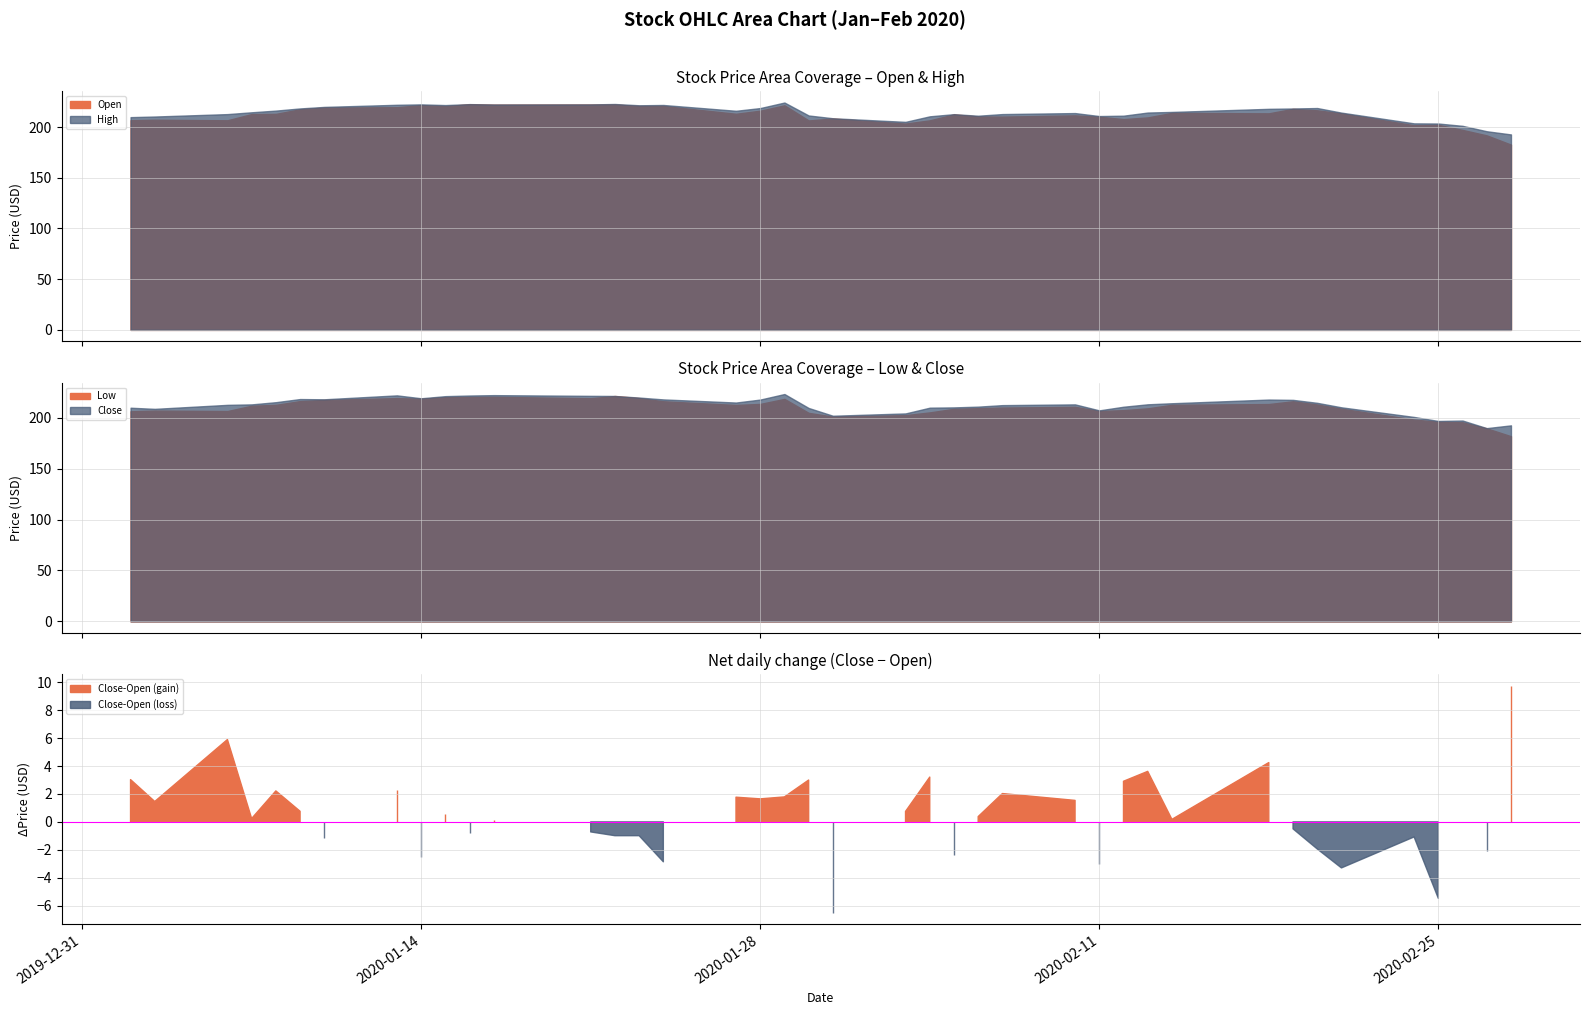

How many interior local peaks does the Close series have?

7